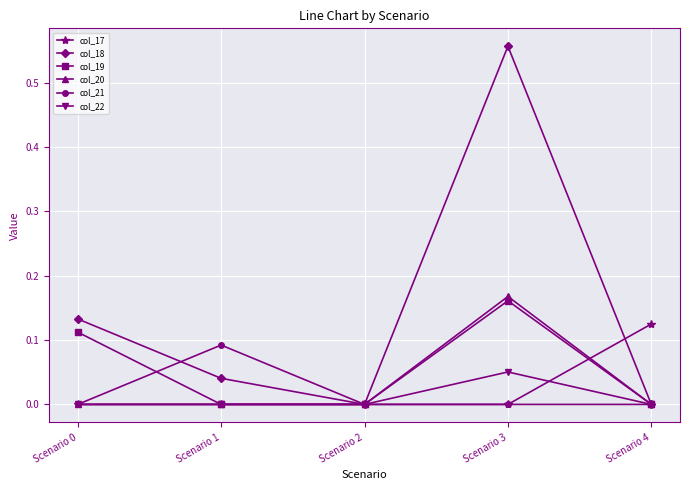

At which label does col_19 reach its peak?

Scenario 3